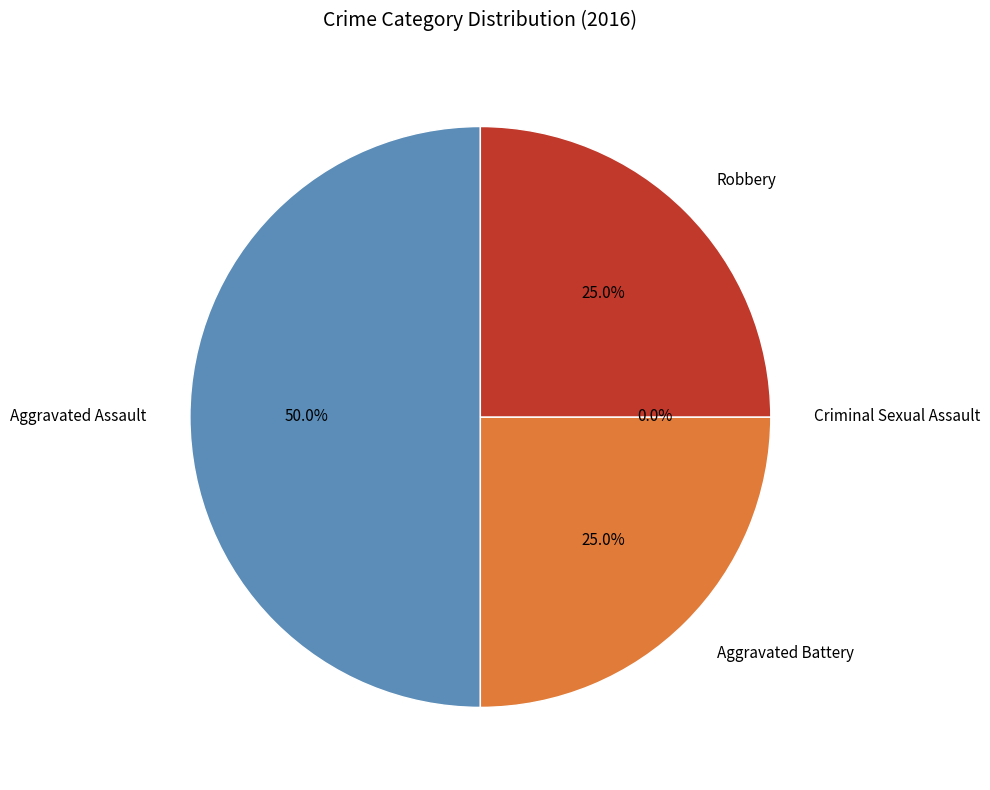

Does Aggravated Assault account for over 50% of the chart?

No